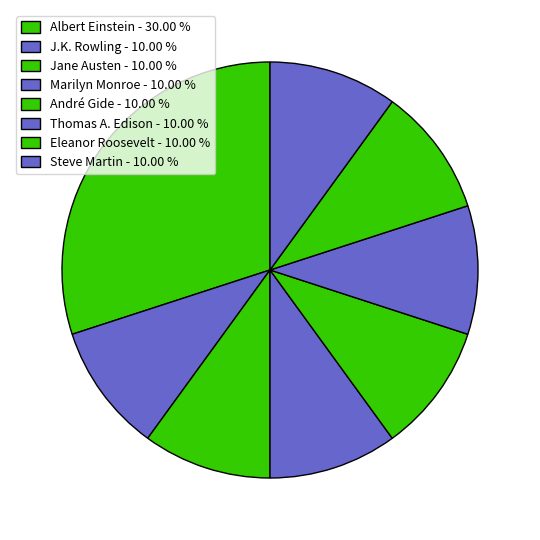

Is it true that André Gide is 10% of the pie?

True